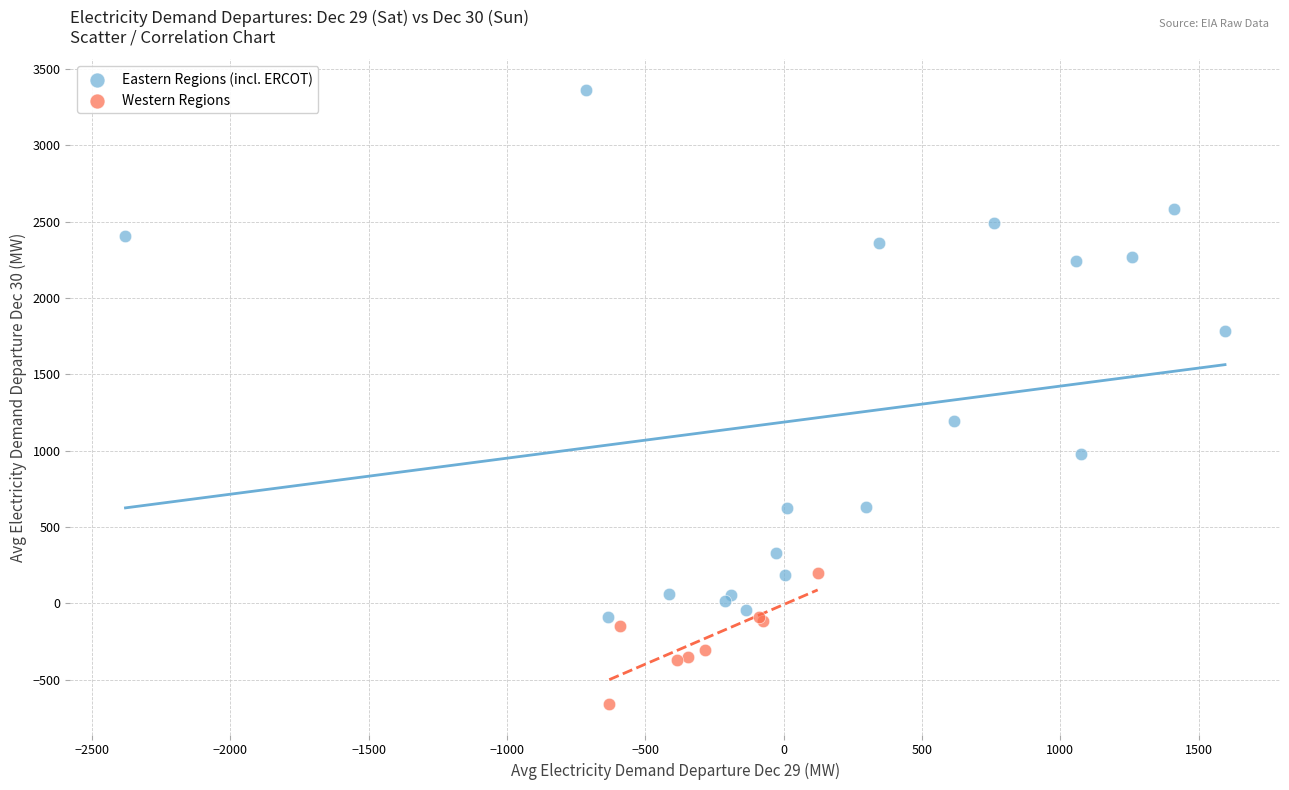

Which series contains the highest Y value?

Eastern Regions (incl. ERCOT)